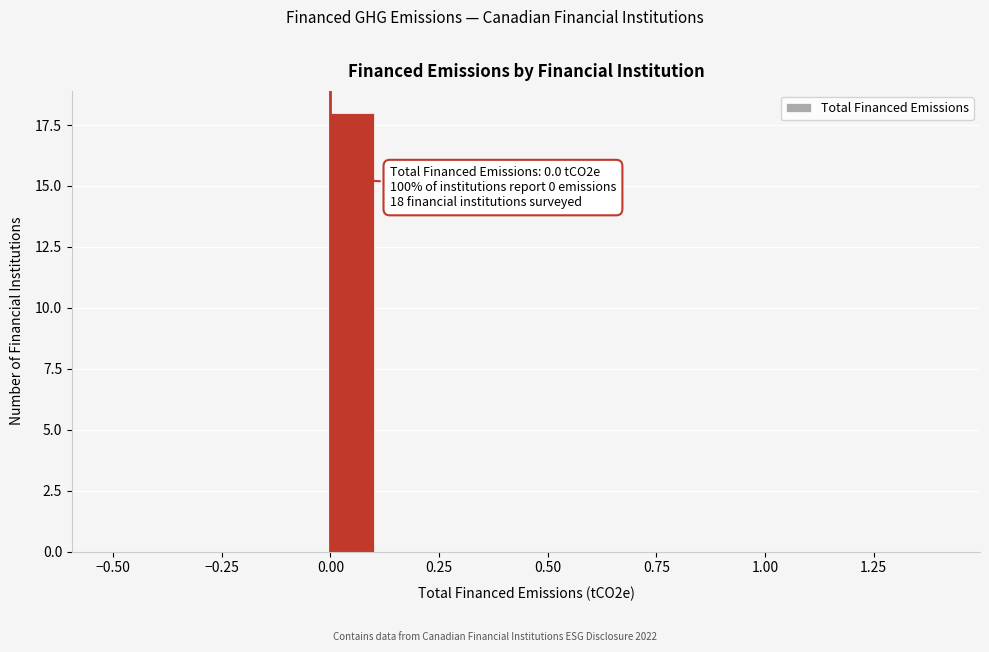

Read against the x-axis, roughly where is the centre of the tallest bar?

0.05